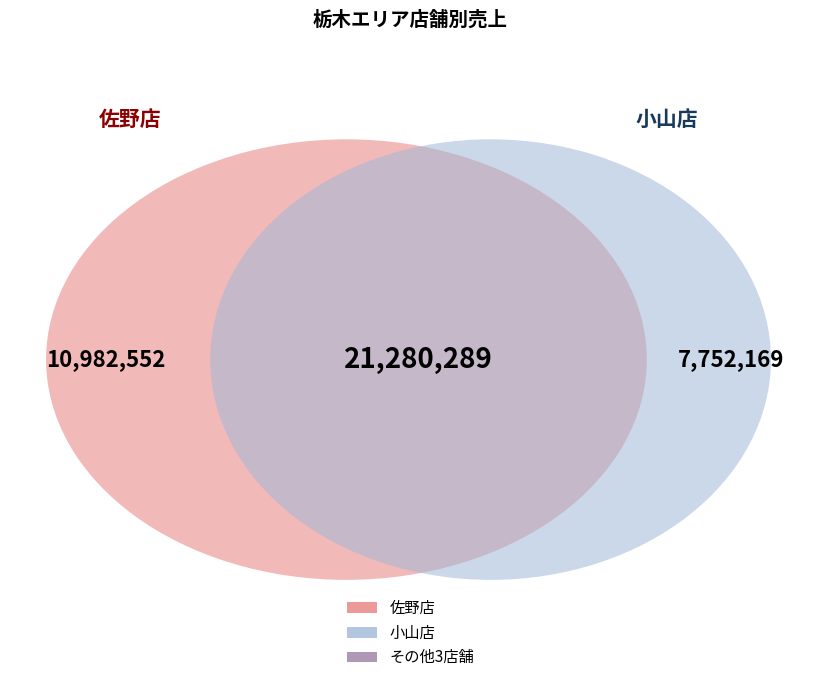

What is the ratio of the value at 小山店 to the value at 佐野店?

0.7